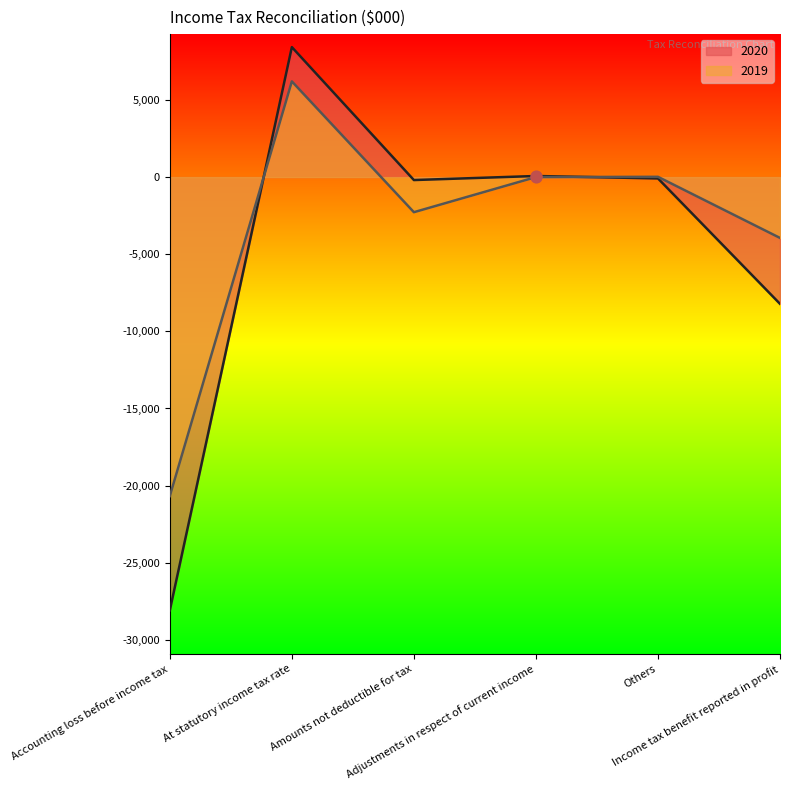

Is the value of 2019 at At statutory income tax rate greater than the value of 2020 at Accounting loss before income tax?

Yes